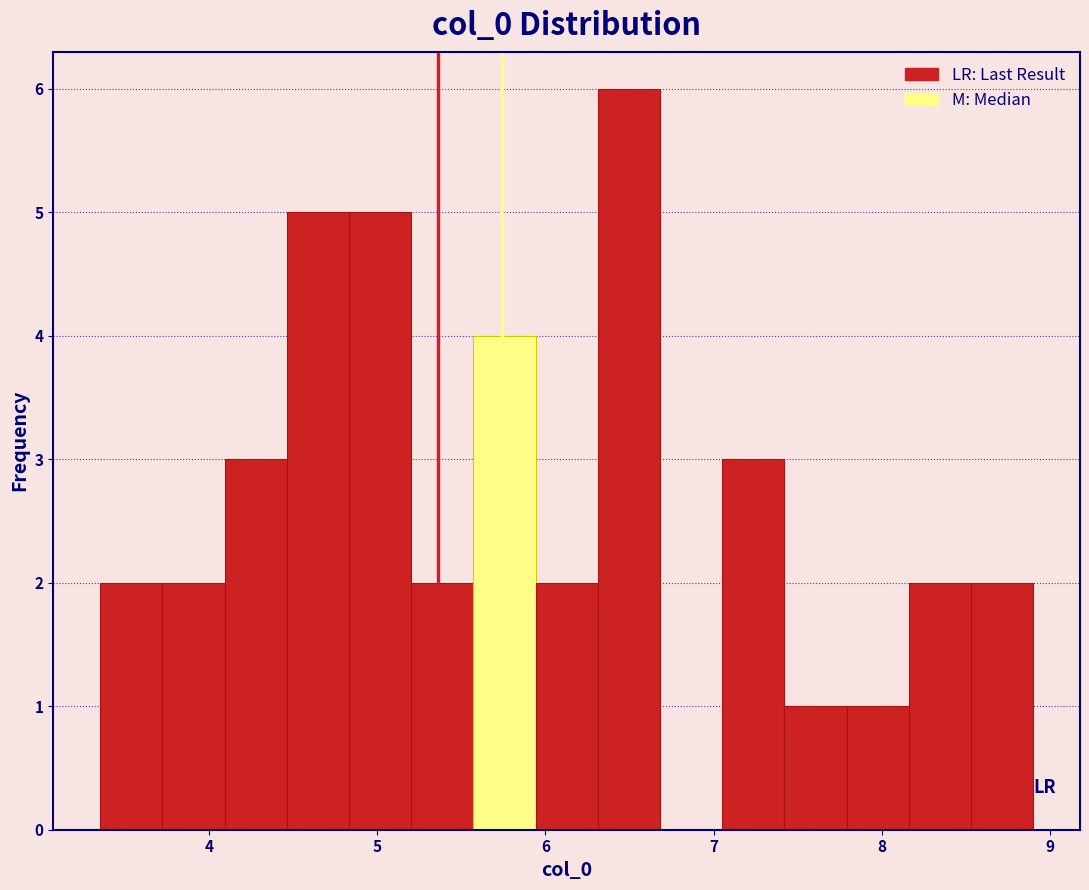

Around what value on the x-axis is the tallest bar? Give the approximate position of its centre, as read against the axis.

6.5